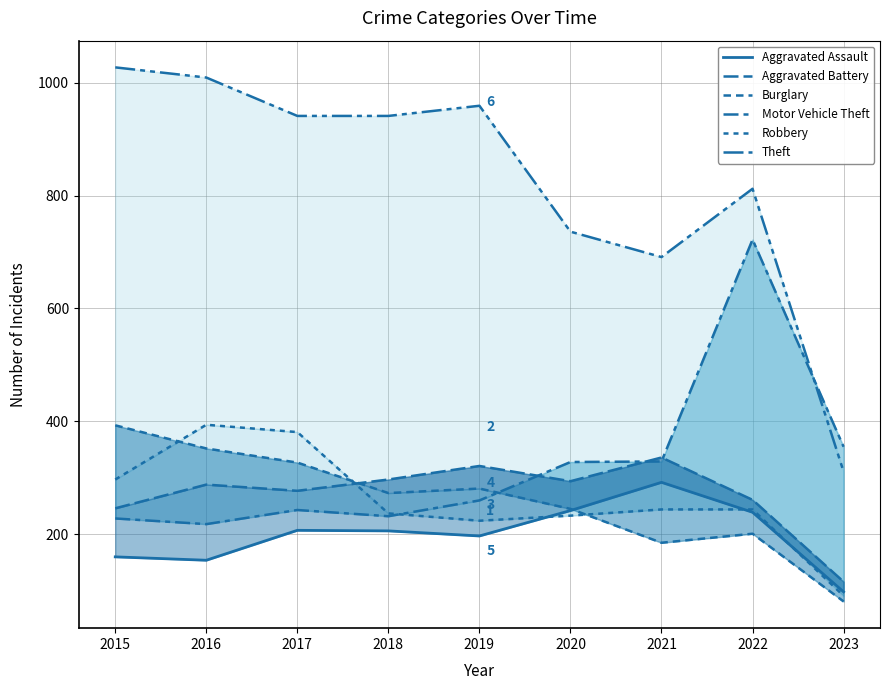

At how many categories does at least one series exceed 539?

8